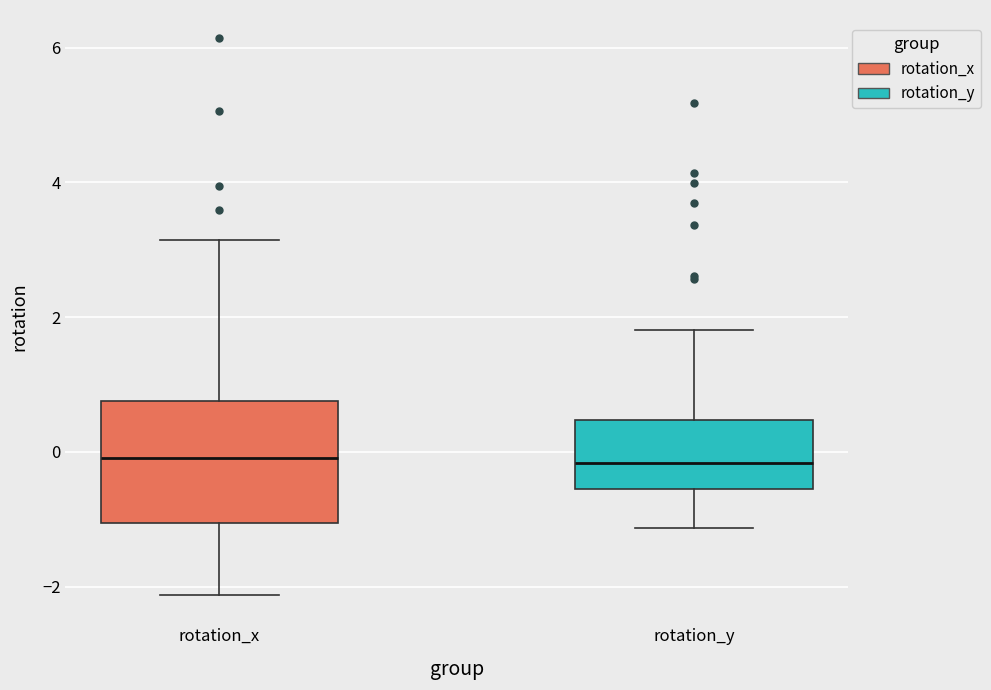

Reading left to right, transcribe this box plot: for each box, give where its median line is, the range the box spans, and where its two whiskers end, as read against the y-axis. The values are not printed on the chart, so give them approximately, as read against the axis.

rotation_x: median 0.0, box -1.0 to 0.8, whiskers -2.2 to 3.2
rotation_y: median -0.2, box -0.6 to 0.4, whiskers -1.2 to 1.8